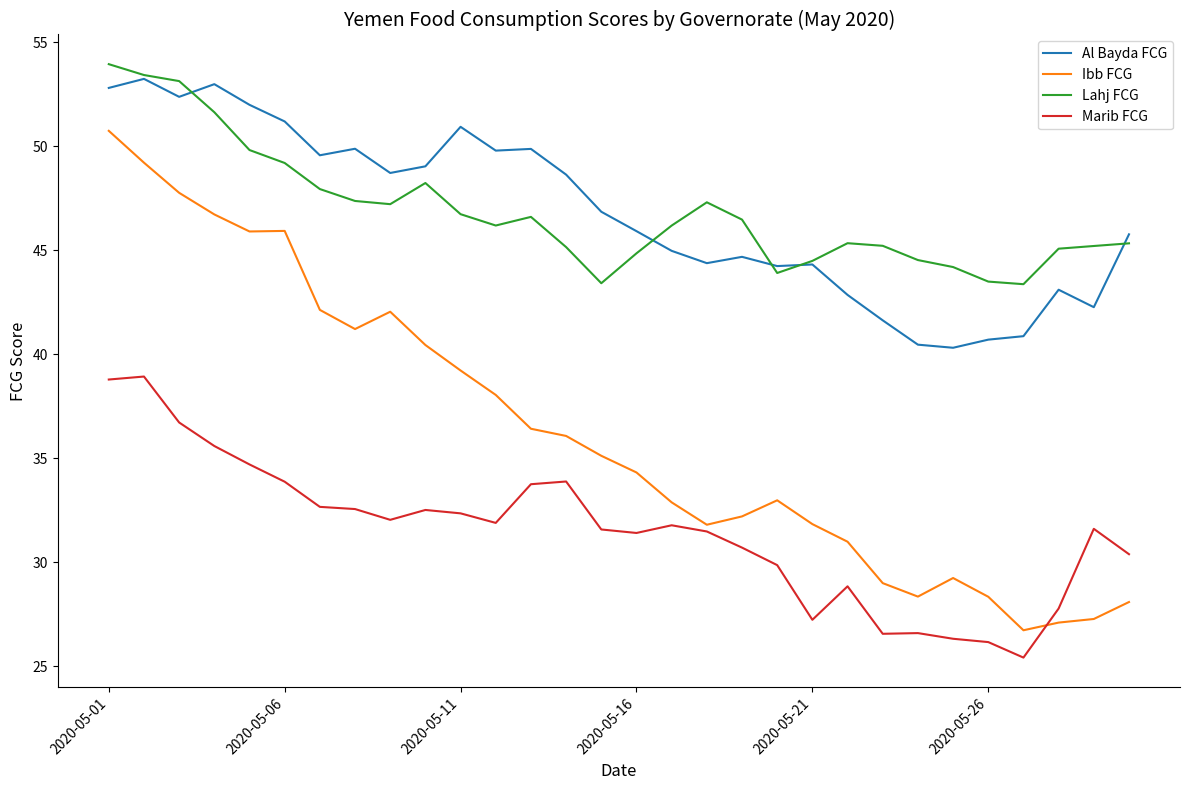

Which series has the widest spread of values?

Ibb FCG